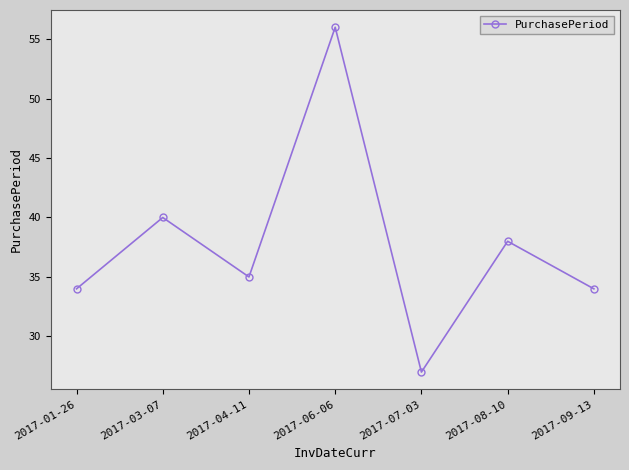

What is the change in value from 2017-01-26 to 2017-06-06?

+22